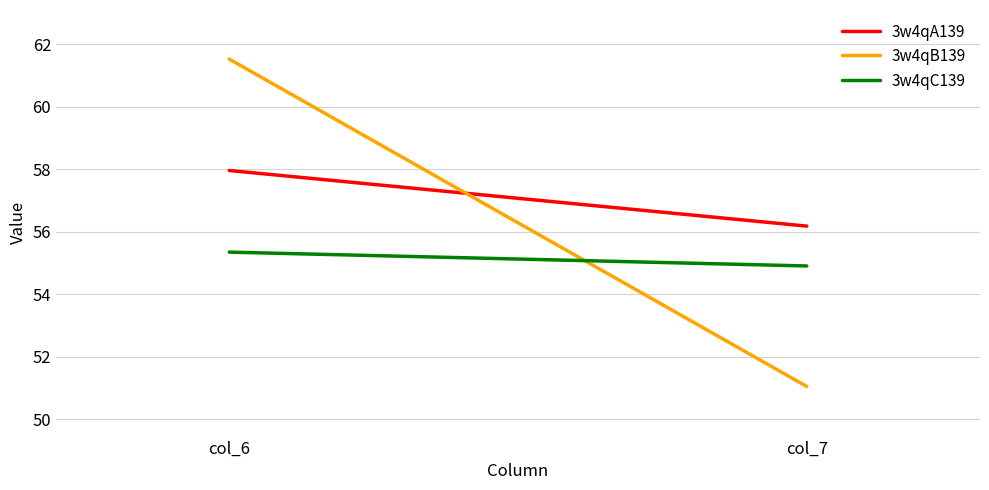

List the labels in order of 3w4qC139 value, smallest first.

col_7, col_6